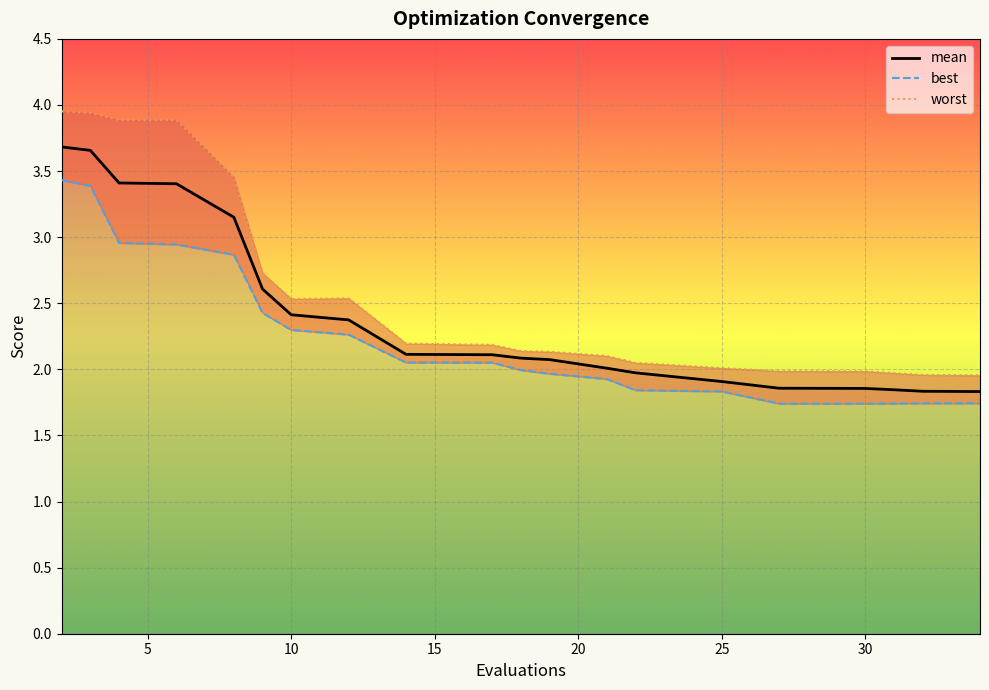

What is the maximum value for mean?

3.7